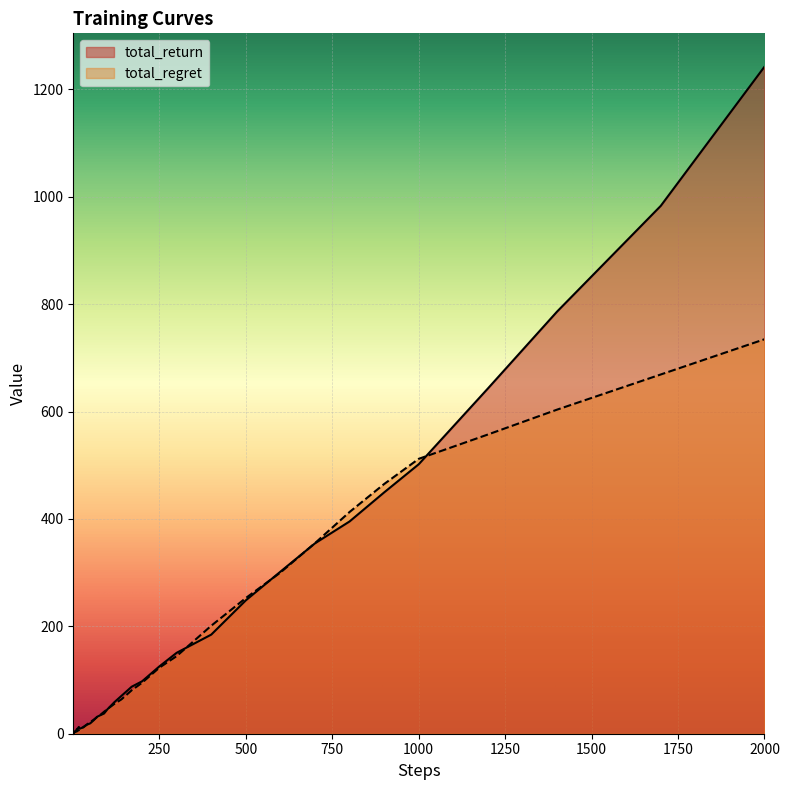

How many lines are shown in the chart?

2